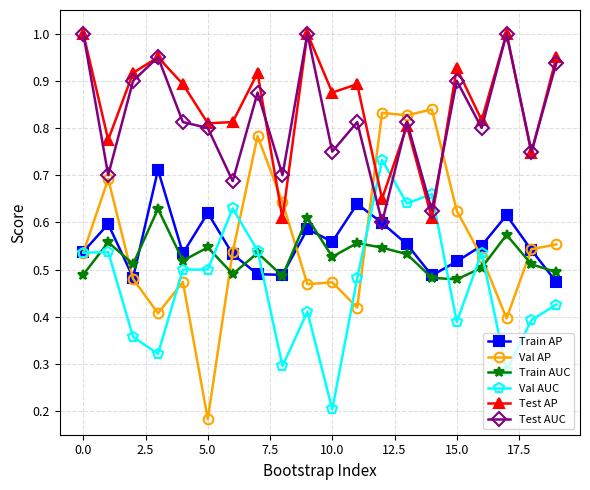

True or false: Test AP and Train AUC cross at least once.

False